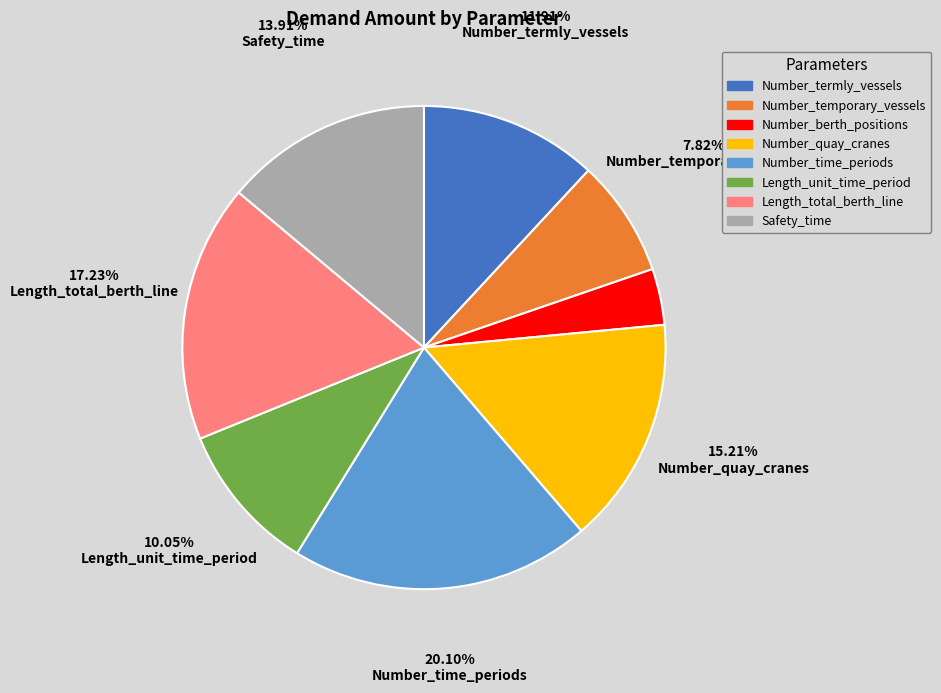

Which has a higher value, Number_time_periods or Number_quay_cranes?

Number_time_periods